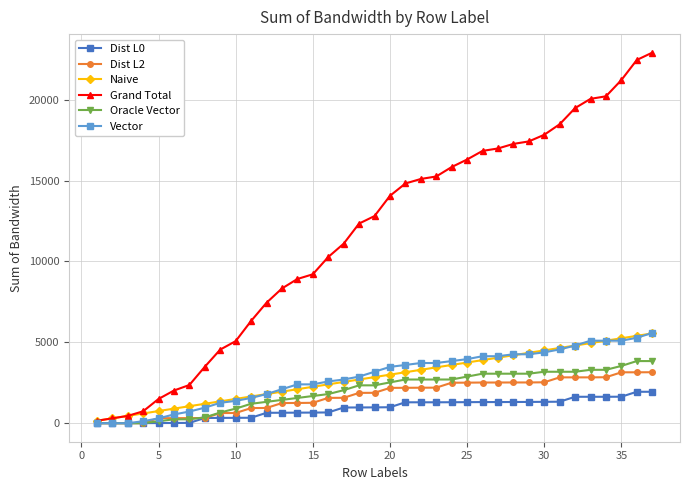

Which series has the largest range (max minus min)?

Grand Total